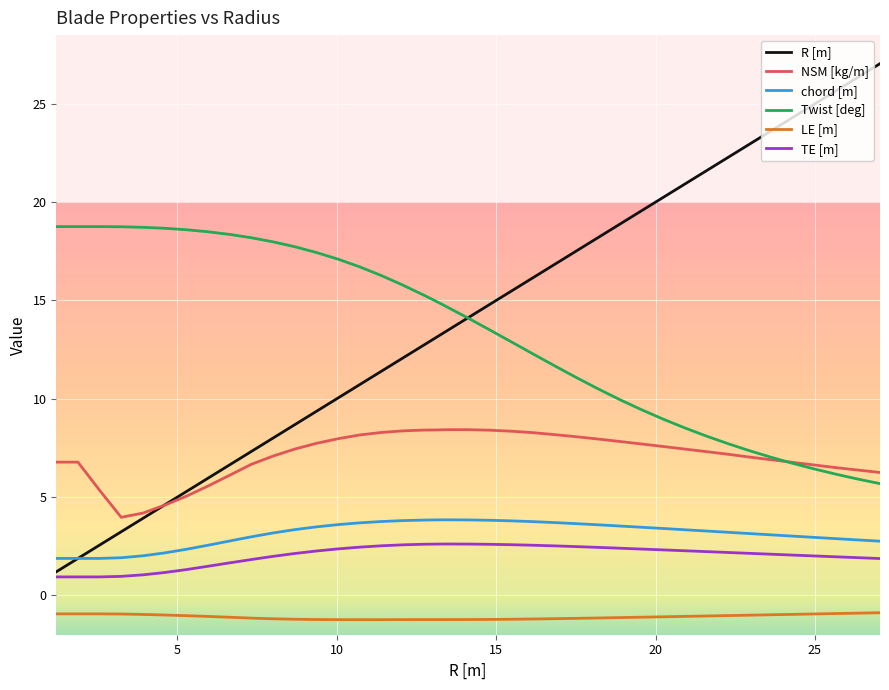

True or false: NSM [kg/m] and TE [m] cross at least once.

False